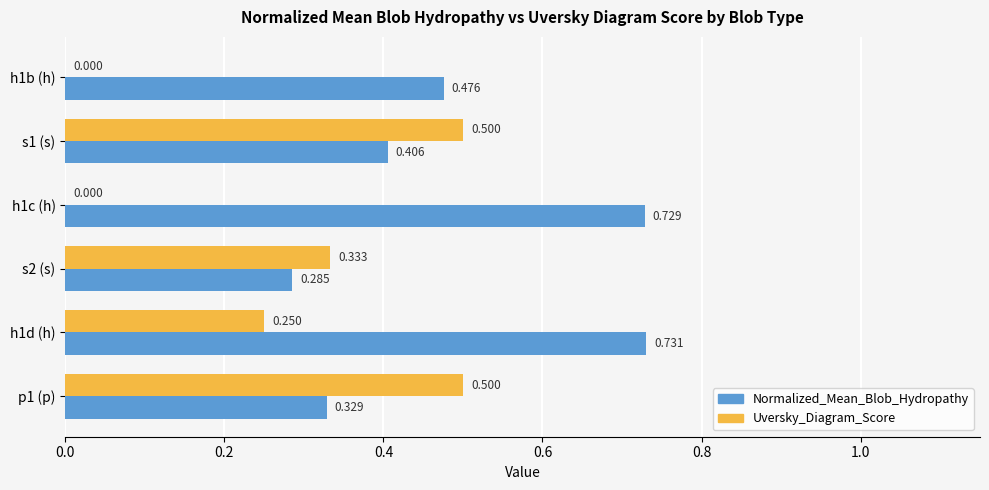

How many distinct data groups are displayed?

2